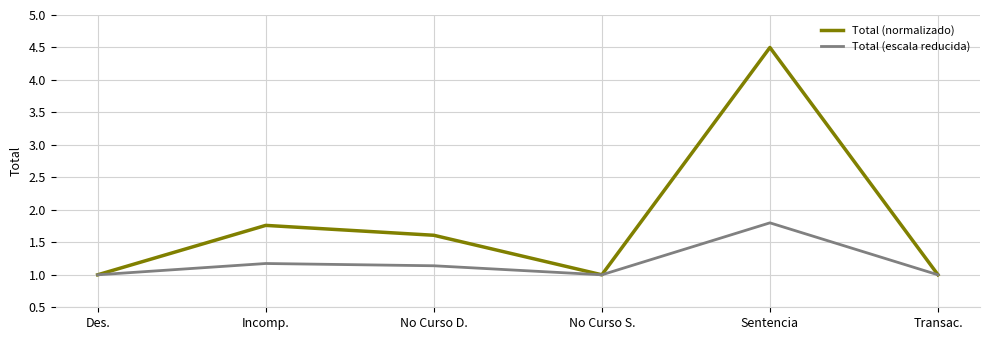

What position from the right is Sentencia?

2